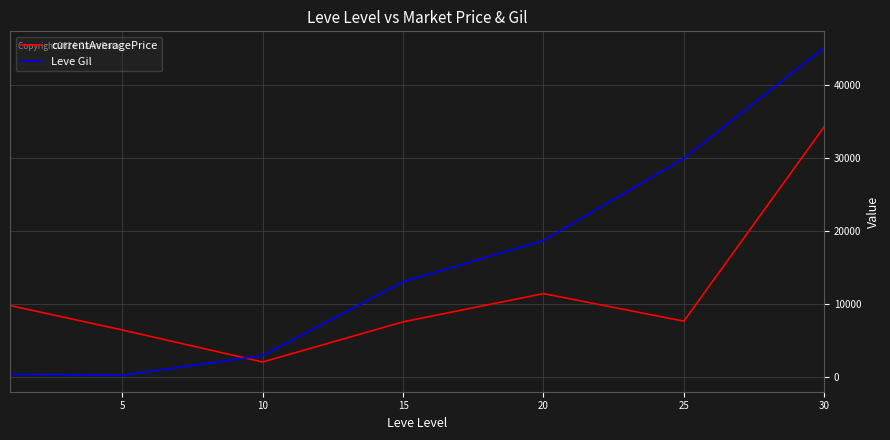

In Leve Gil, how many points are lower than both neighbors (excluding endpoints)?

1